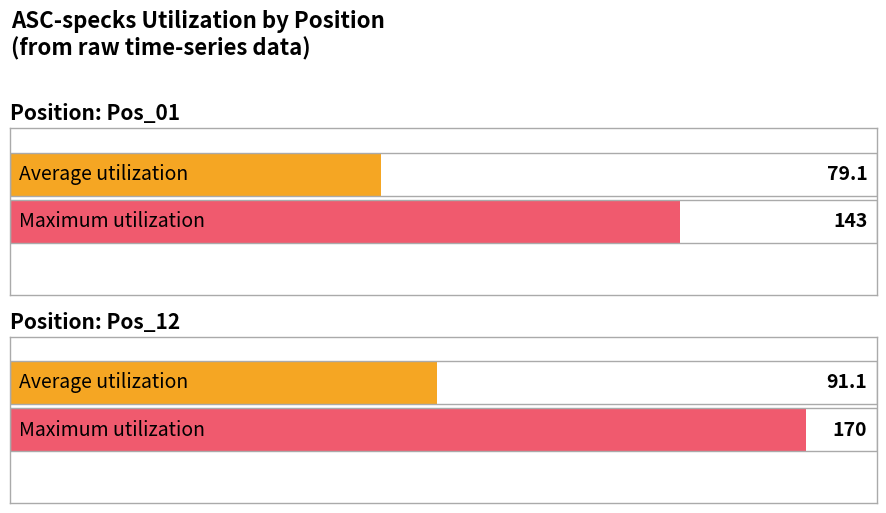

List the series in order of their peak value, lowest first.

Average utilization, Maximum utilization